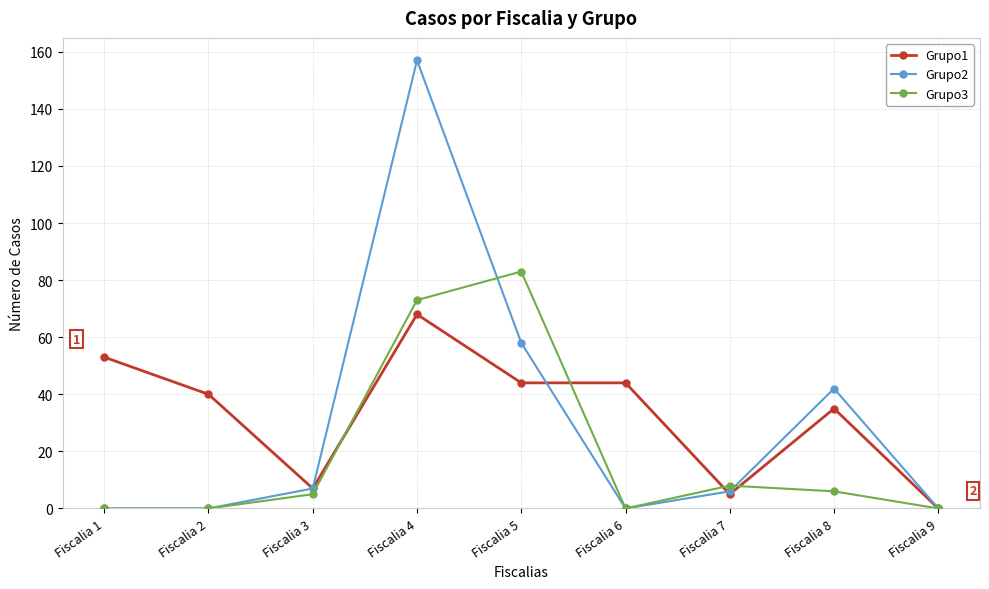

What is the difference between the Grupo1 values at Fiscalia 9 and Fiscalia 3?

7